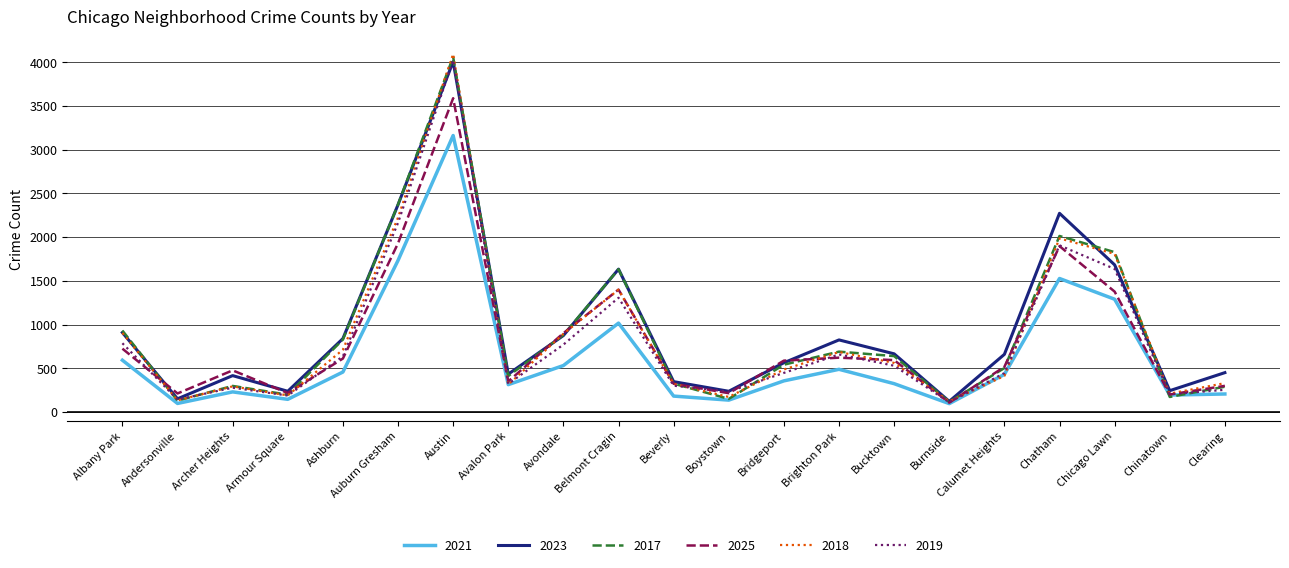

Count the number of data series in this chart.

6